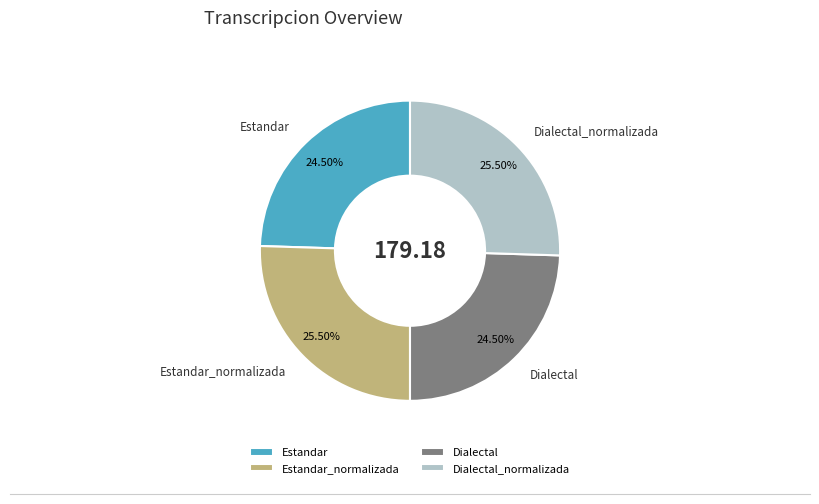

Is the sum of Estandar and Dialectal greater than half?

No